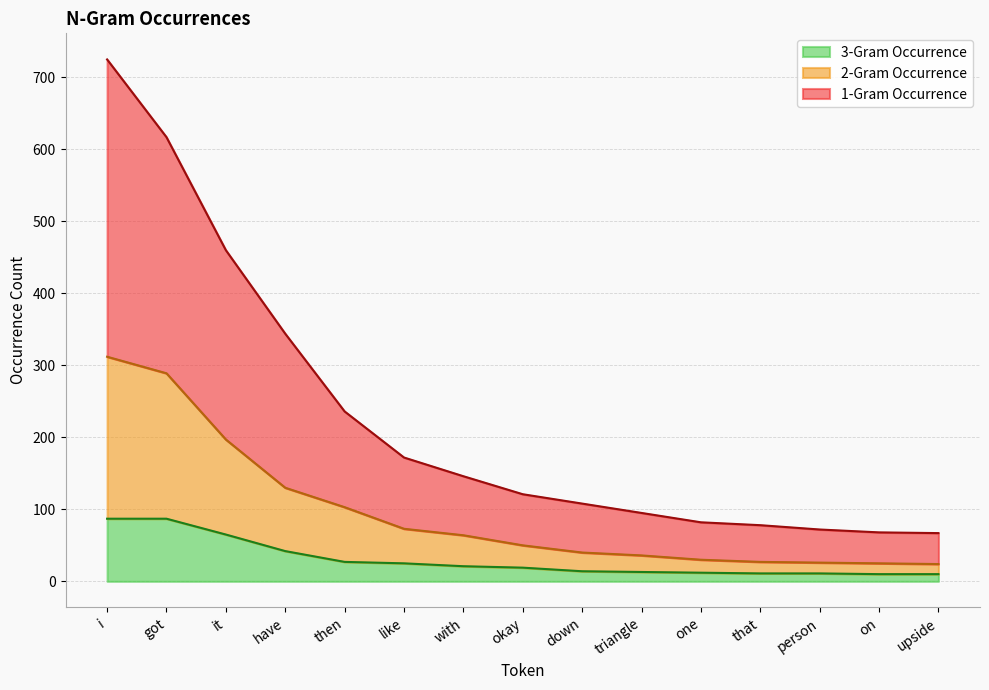

At which category is the sum across all series the highest?

i